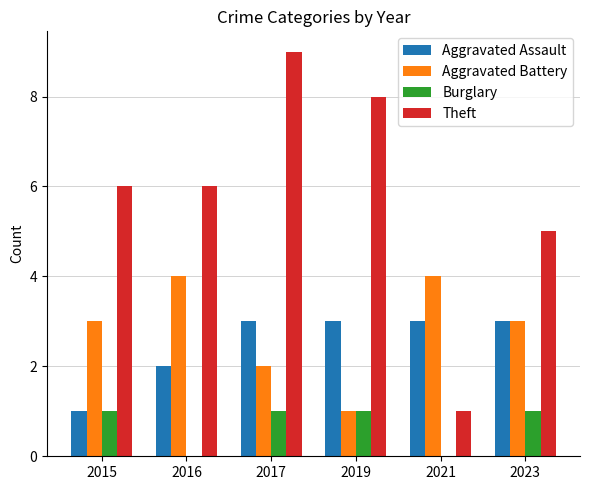

Count the number of data series in this chart.

4